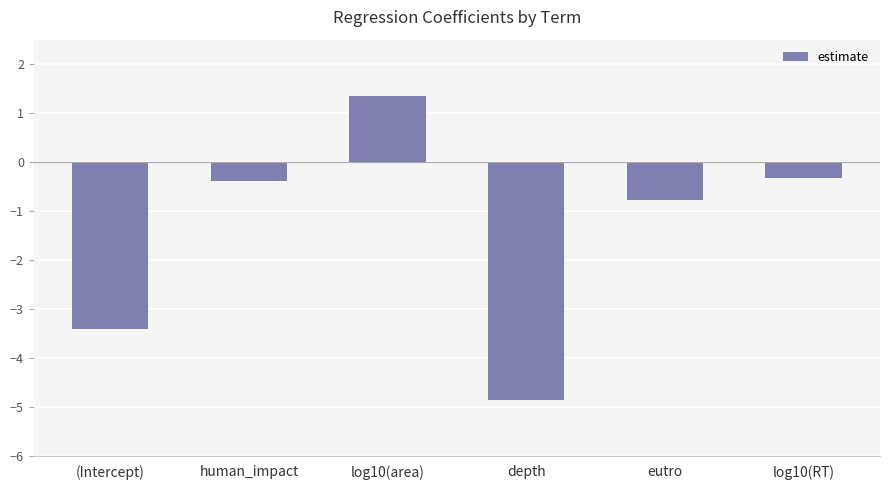

What is the greatest value displayed?

1.4